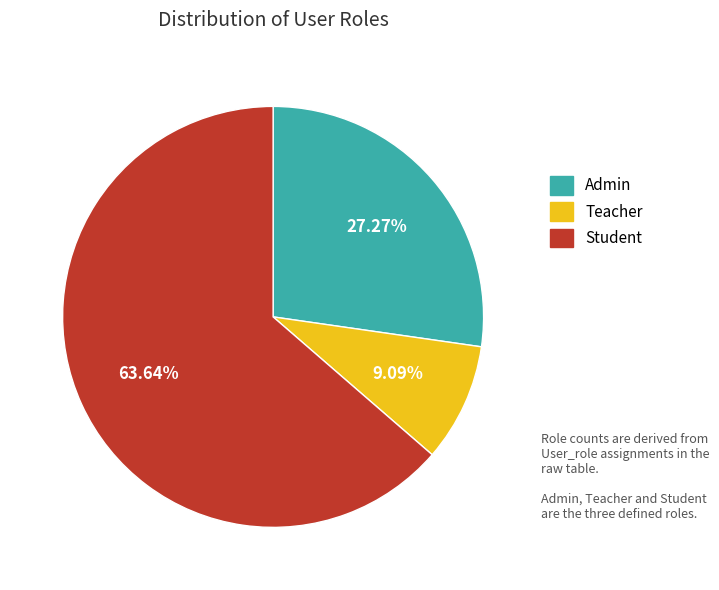

Combined, do Teacher and Student account for over 50%?

Yes